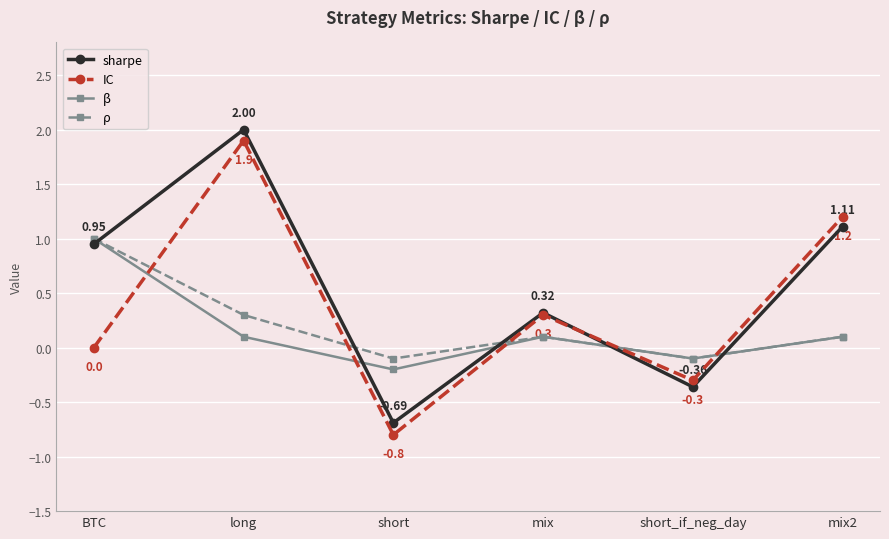

How many distinct data groups are displayed?

4